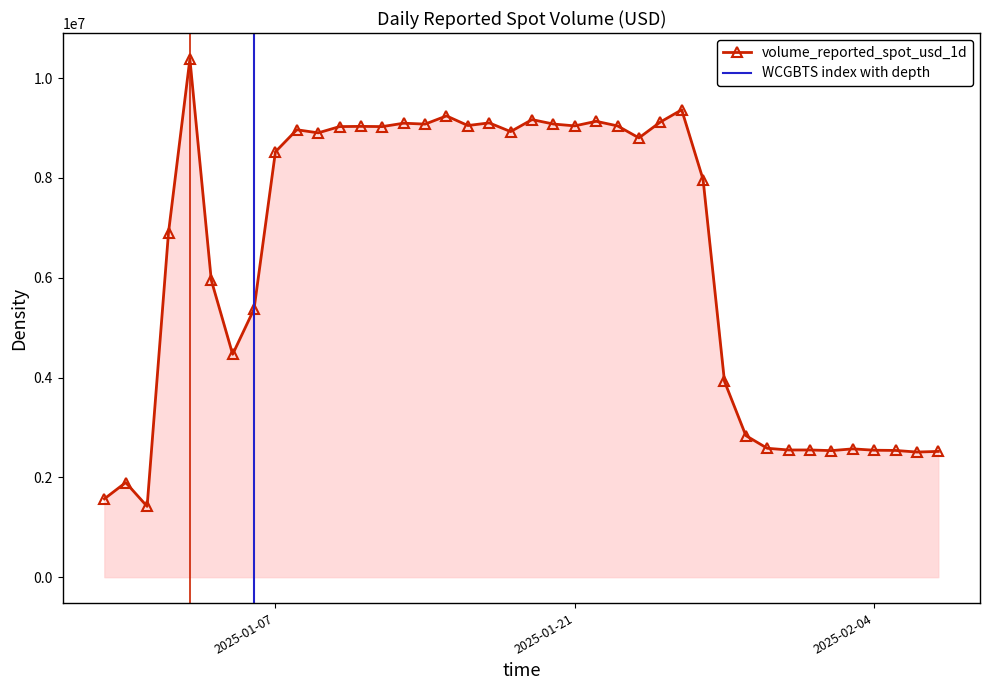

Approximately how many times larger is the value at 2025-01-04 compared to 2025-01-31?

2.3